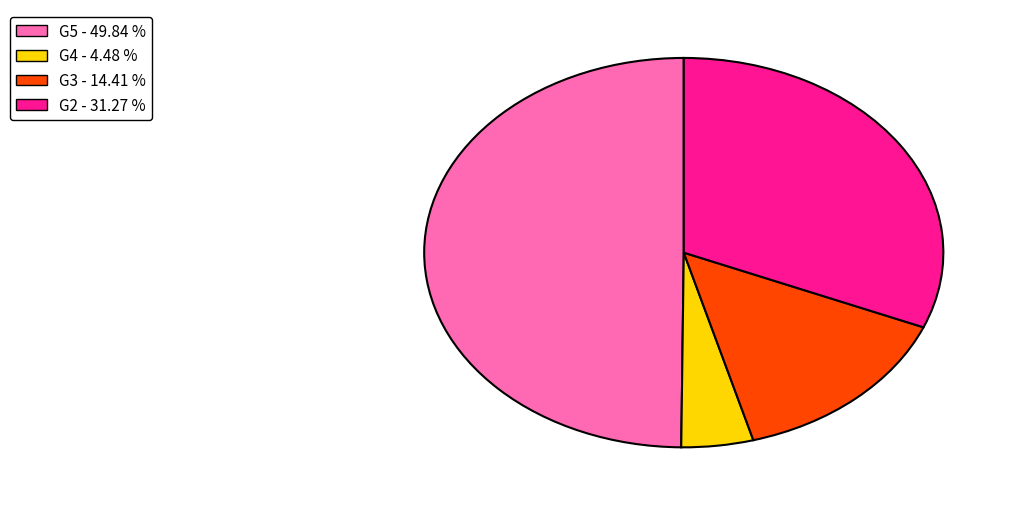

Is the sum of G5 - 49.84 % and G3 - 14.41 % greater than half?

Yes